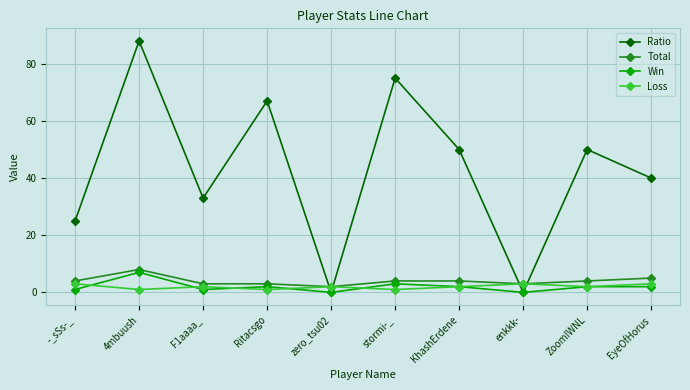

What is the value of the Loss point at the 8th from the left?

3